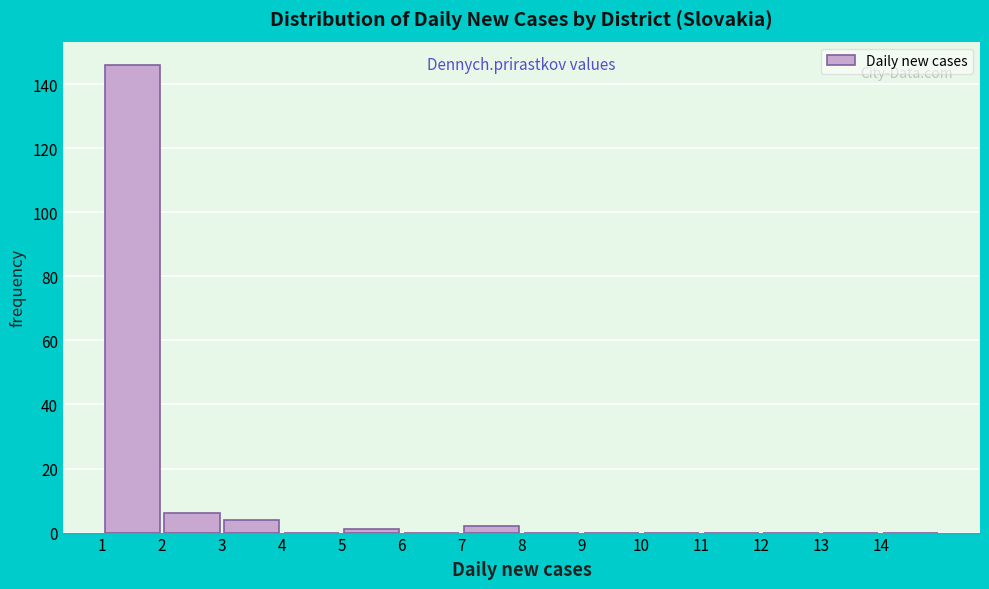

What is the height of the bar covering 1 to 2 on the x-axis? The values are not printed on the chart, so give them approximately, as read against the axis.

146